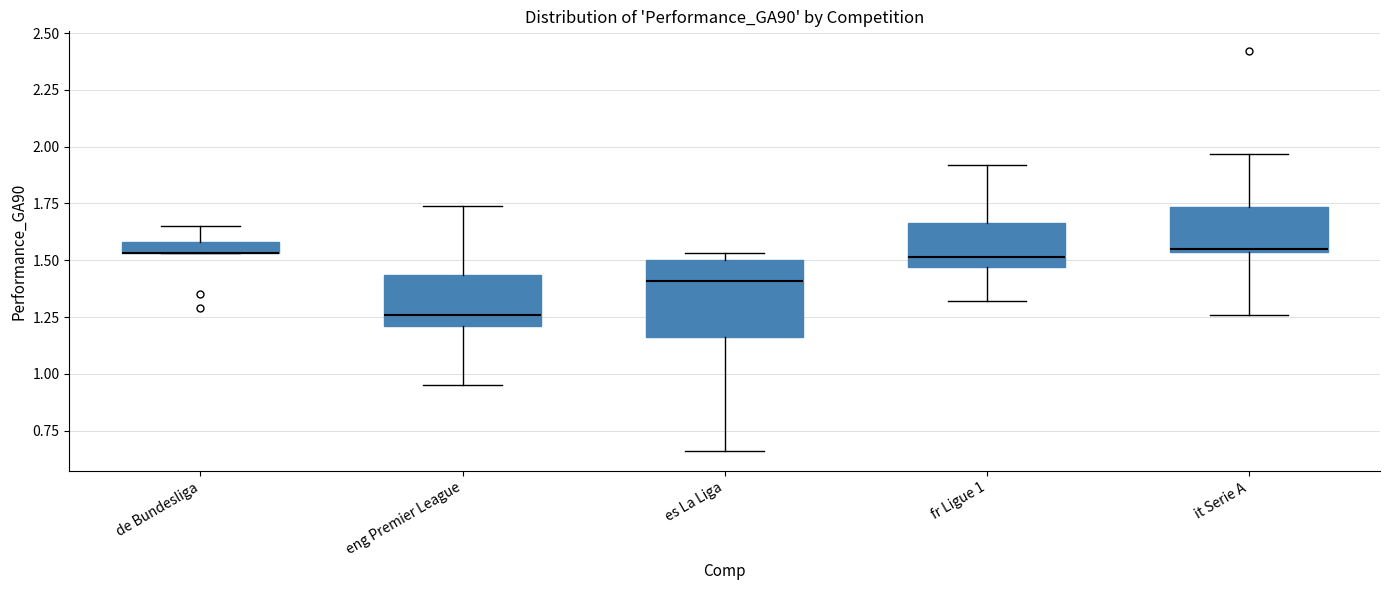

Where is the lower edge of the box for de Bundesliga on the y-axis? The values are not printed on the chart, so give them approximately, as read against the axis.

1.55